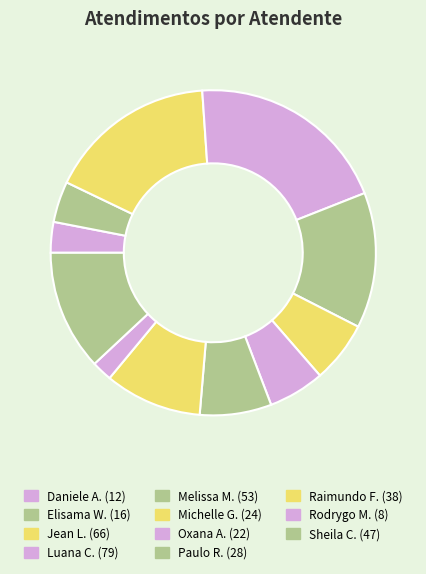

Which category has the biggest portion of the pie?

Luana Cristine Sa dos Santos